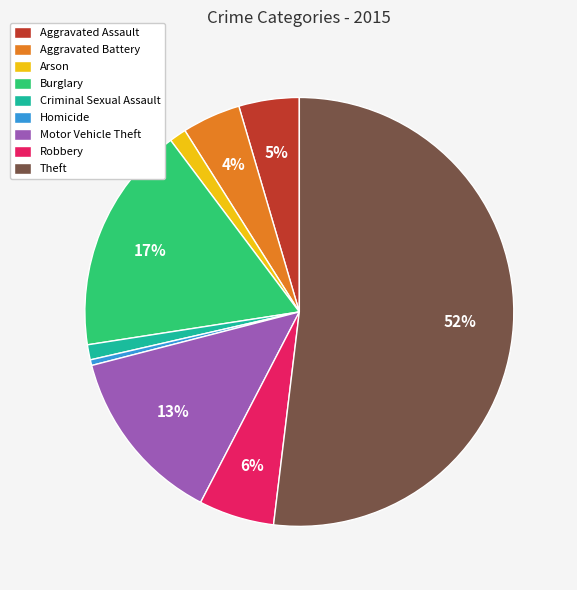

Do Aggravated Assault and Motor Vehicle Theft together represent more than half of the pie?

No